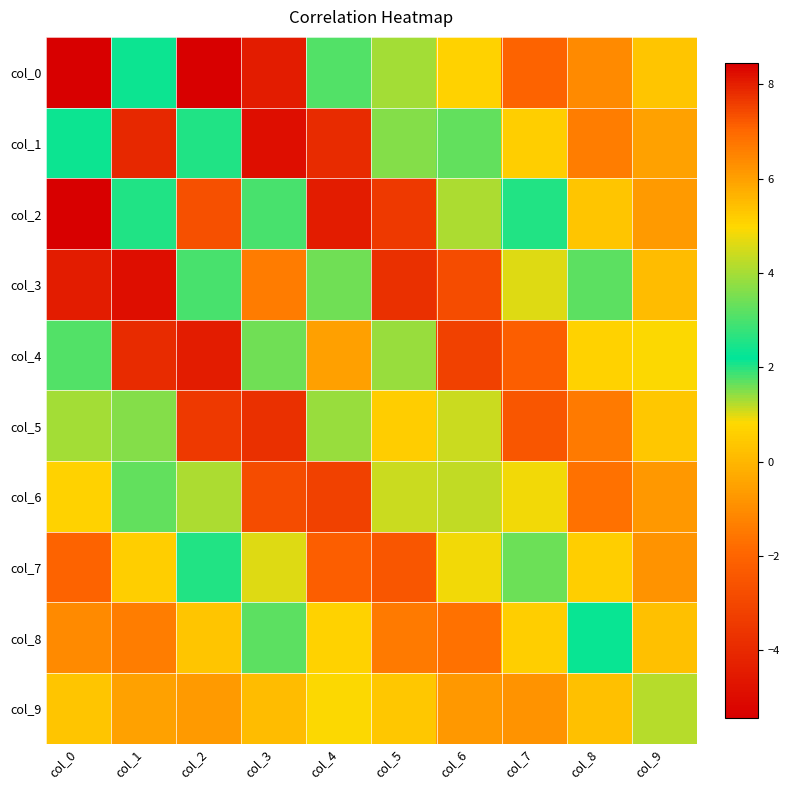

At which category is the sum across all series the highest?

col_1